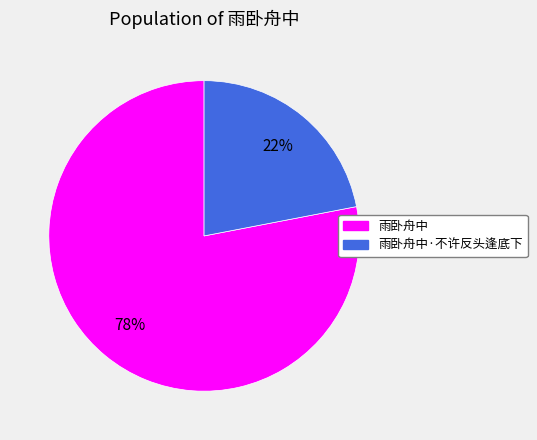

Does any single category account for the majority?

Yes